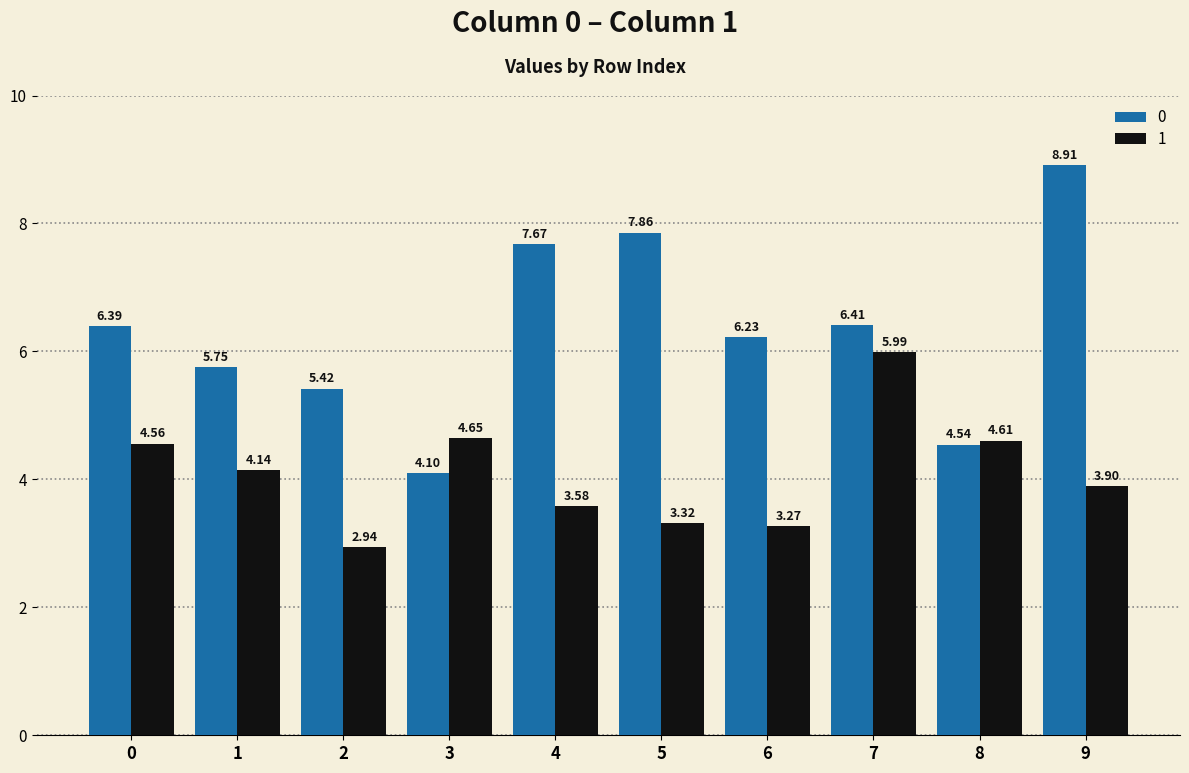

List the labels in order of 1 value, smallest first.

2, 6, 5, 4, 9, 1, 0, 8, 3, 7